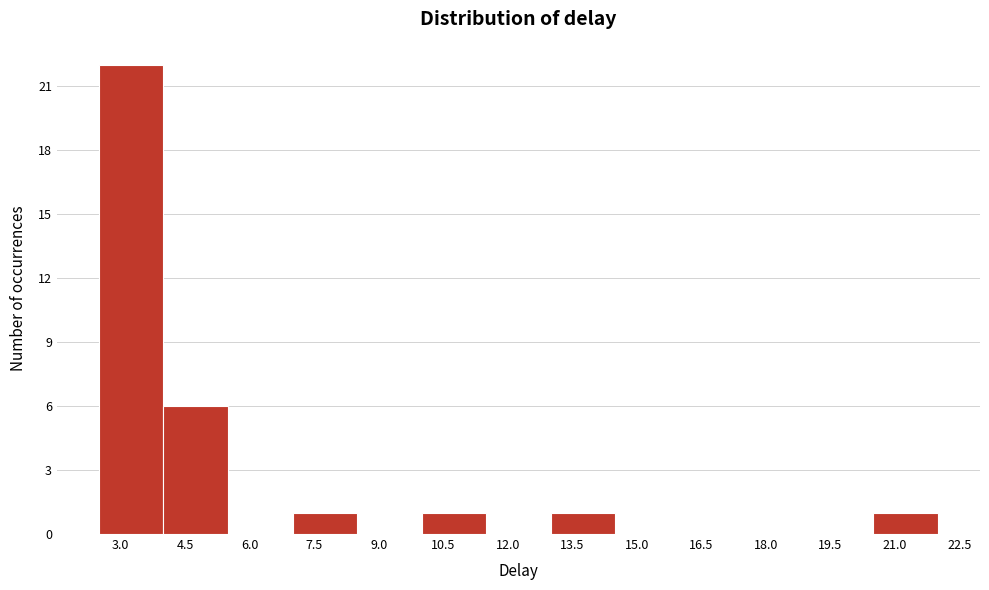

Reading left to right, list every bar in this chart as the range it spans on the x-axis followed by its height. Neither the bar edges nor the heights are printed on the chart, so give them approximately, as read against the axes.

2.5 to 4.0: 22
4.0 to 5.5: 6
5.5 to 7.0: 0
7.0 to 8.5: 1
8.5 to 10.0: 0
10.0 to 11.5: 1
11.5 to 13.0: 0
13.0 to 14.5: 1
14.5 to 16.0: 0
16.0 to 17.5: 0
17.5 to 19.0: 0
19.0 to 20.5: 0
20.5 to 22.0: 1